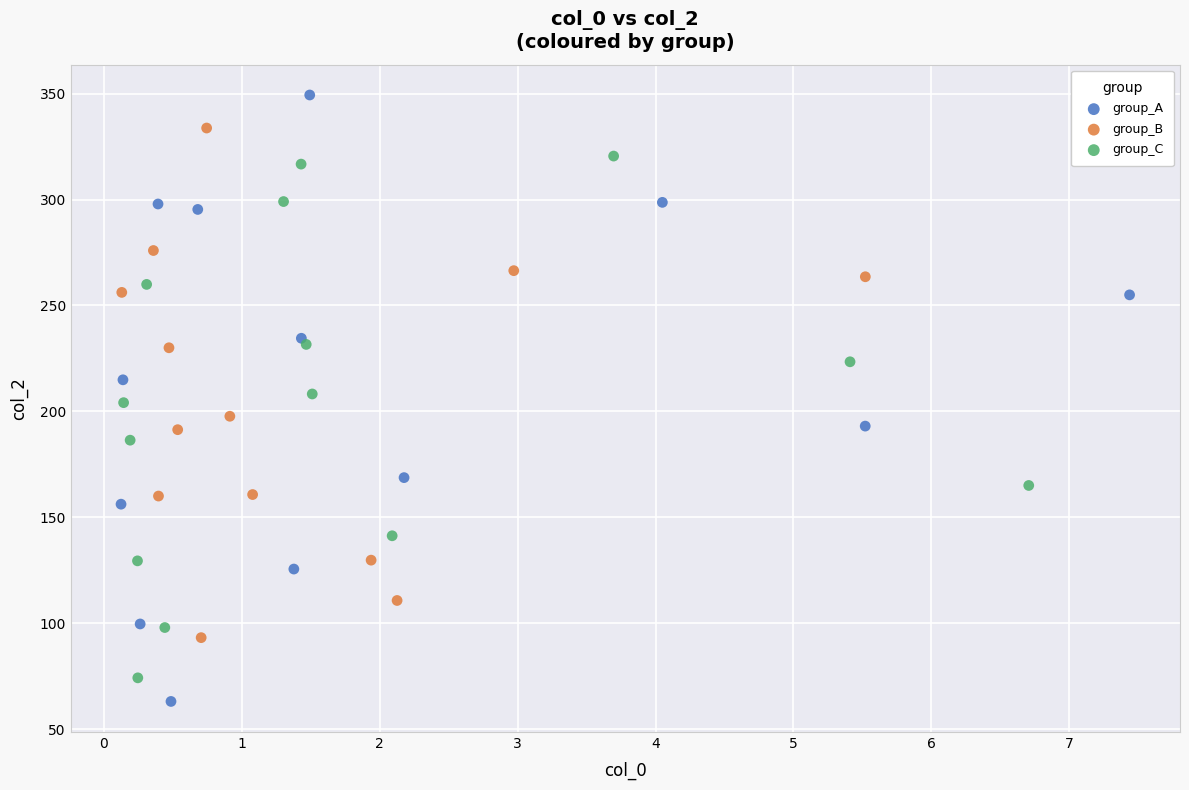

Which series reaches the maximum Y coordinate?

group_A